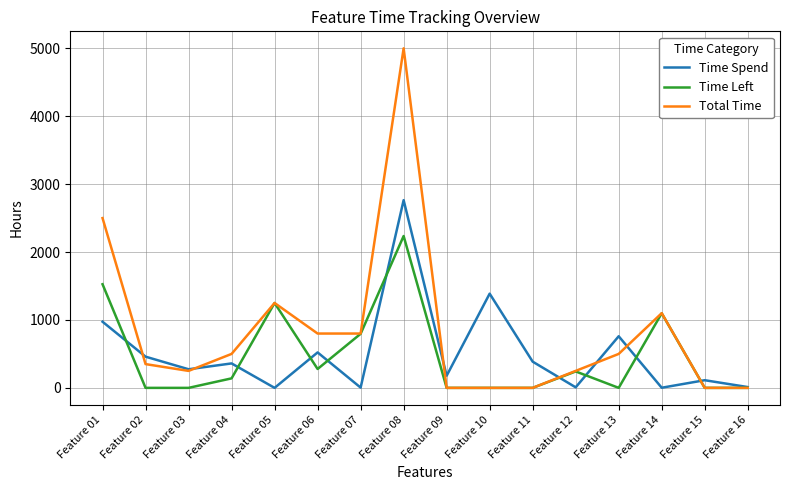

The value of Total Time at Feature 11 is 0.0. True or false?

True